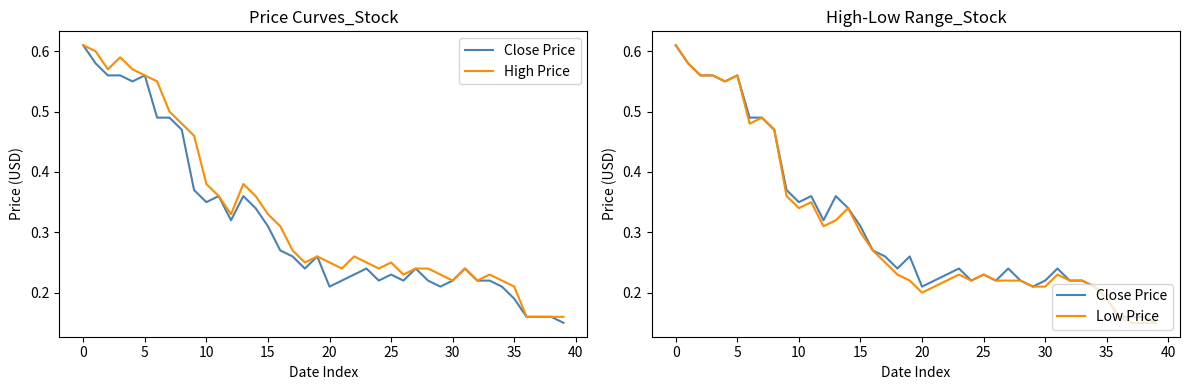

True or false: High Price has more than 0 interior local peaks.

True